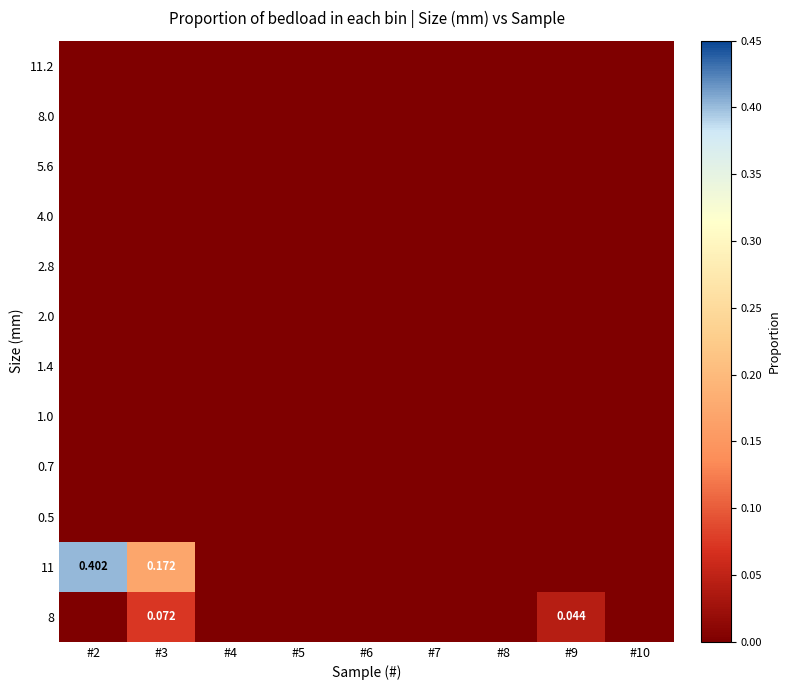

List the labels in order of 1.4 value, smallest first.

#2, #3, #4, #5, #6, #7, #8, #9, #10